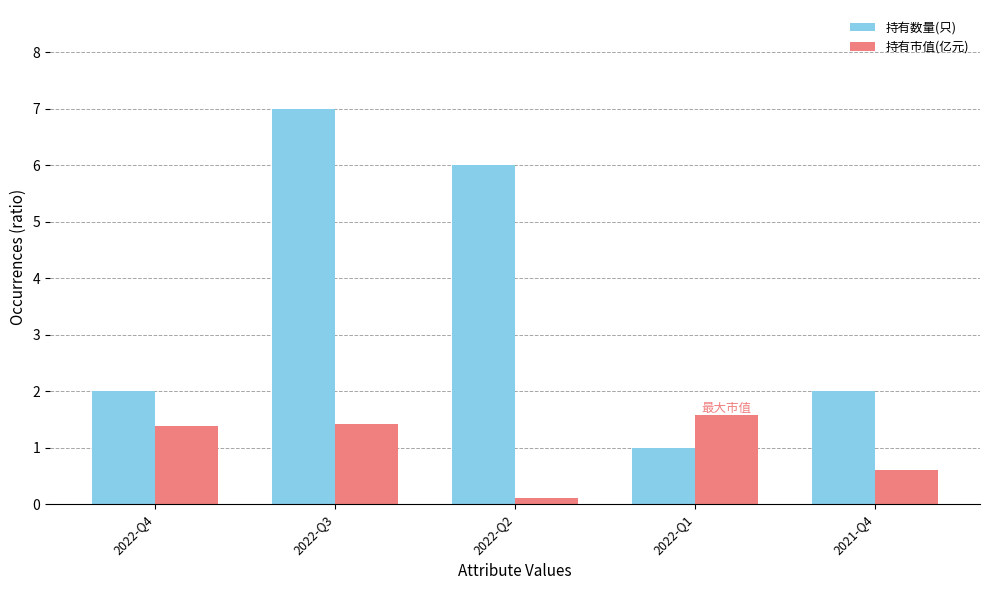

Rank the series at 2022-Q2 from highest to lowest value.

持有数量(只), 持有市值(亿元)